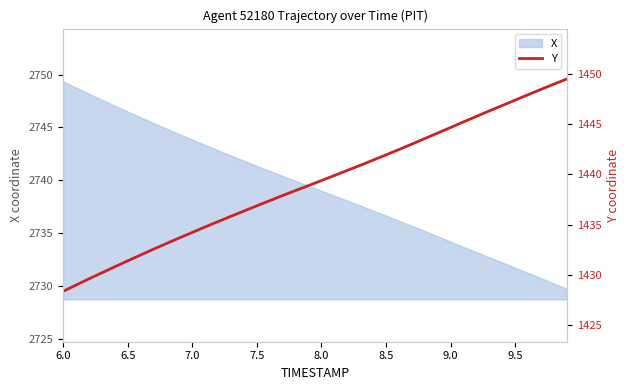

Reading left to right, extract all data points from this chart.

1428.4	1429.0	1429.6	1430.2	1430.8	1431.4	1432.0	1432.5	1433.1	1433.7	1434.2	1434.8	1435.3	1435.8	1436.3	1436.9	1437.4	1437.9	1438.4	1438.9	1439.4	1439.9	1440.4	1440.9	1441.4	1441.9	1442.5	1443.0	1443.5	1444.1	1444.6	1445.2	1445.7	1446.3	1446.8	1447.4	1447.9	1448.4	1449.0	1449.5